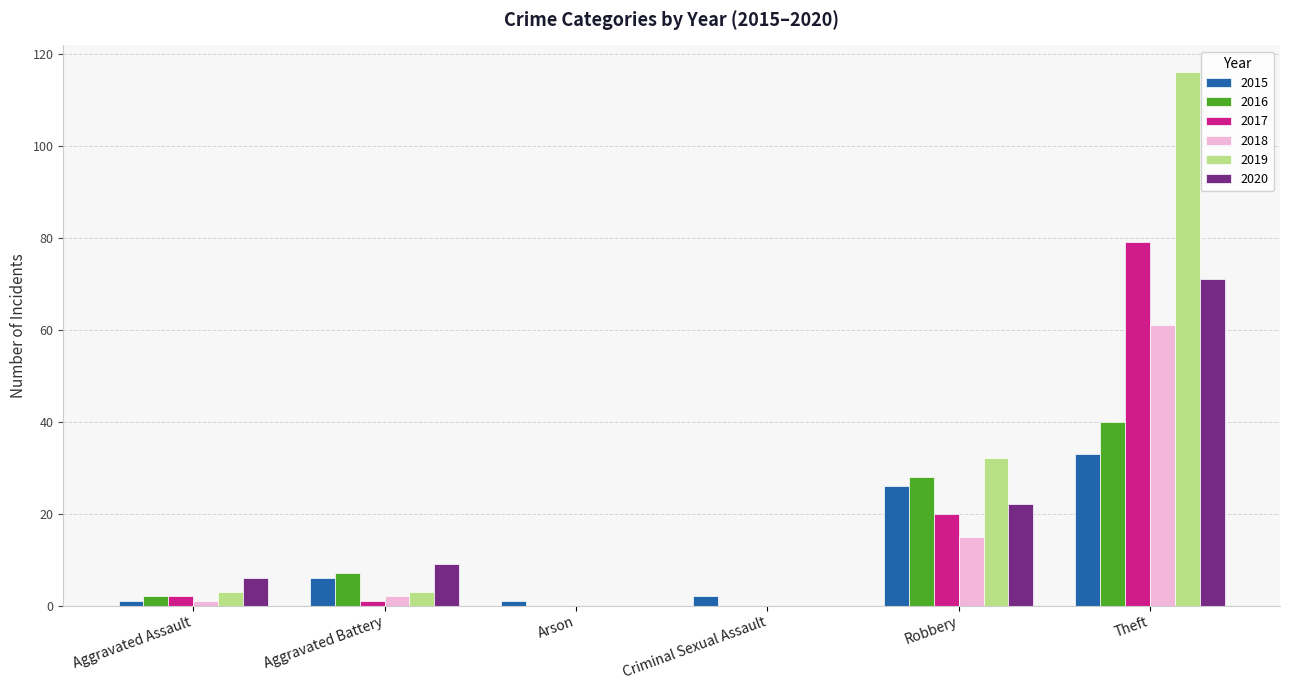

Is the value of 2020 at Theft greater than the value of 2019 at Arson?

Yes